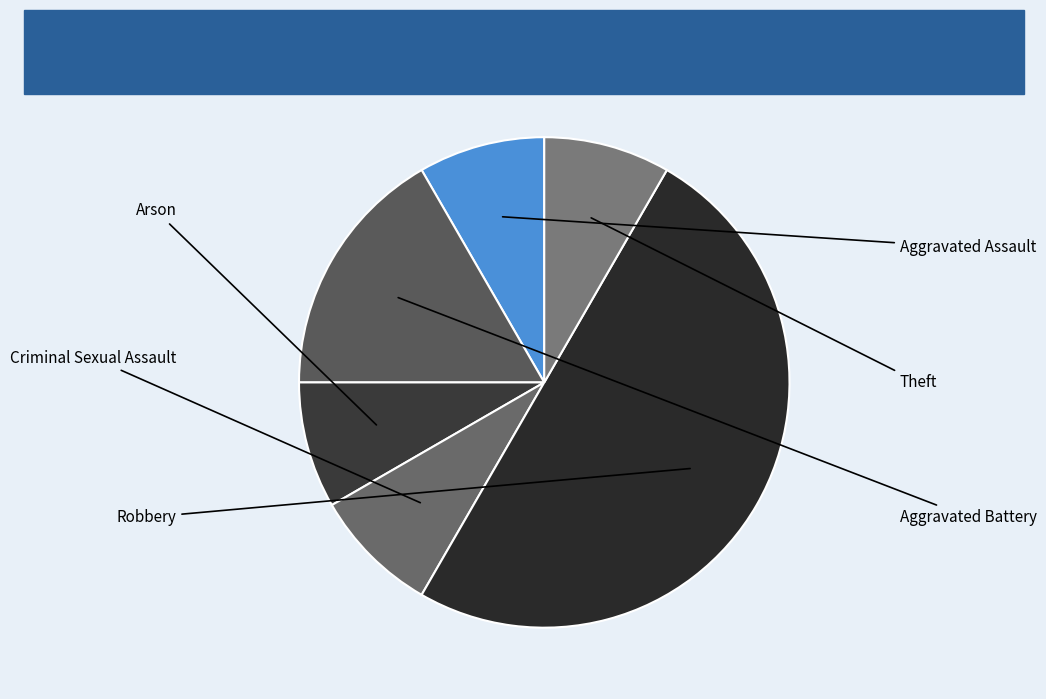

Which category has the biggest portion of the pie?

Robbery